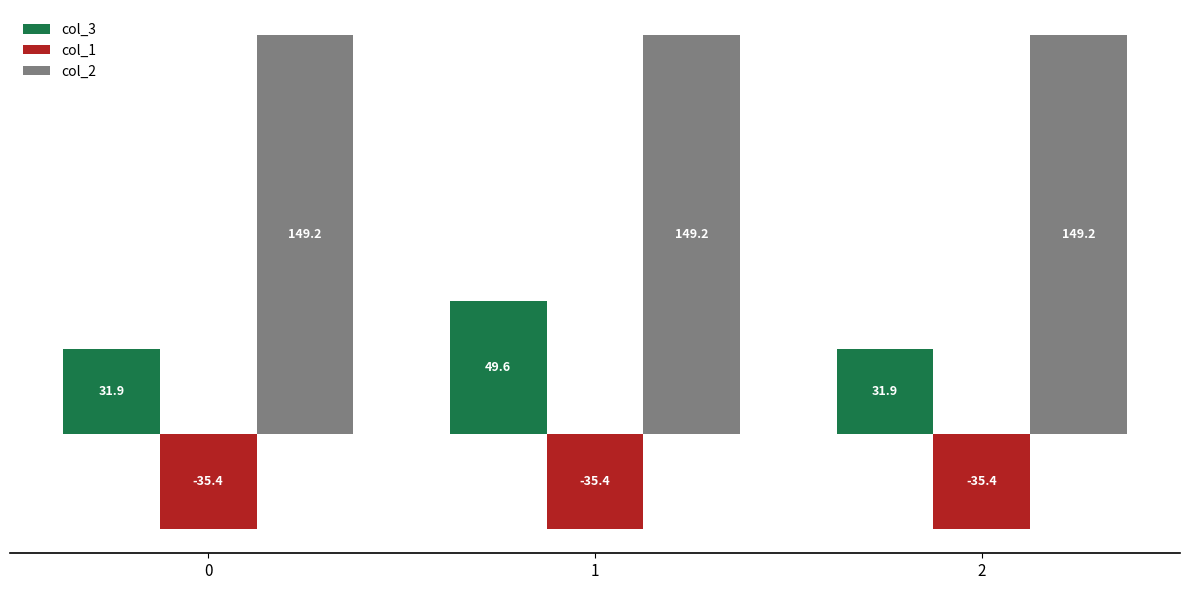

List the series in order of their overall mean, lowest first.

col_1, col_3, col_2